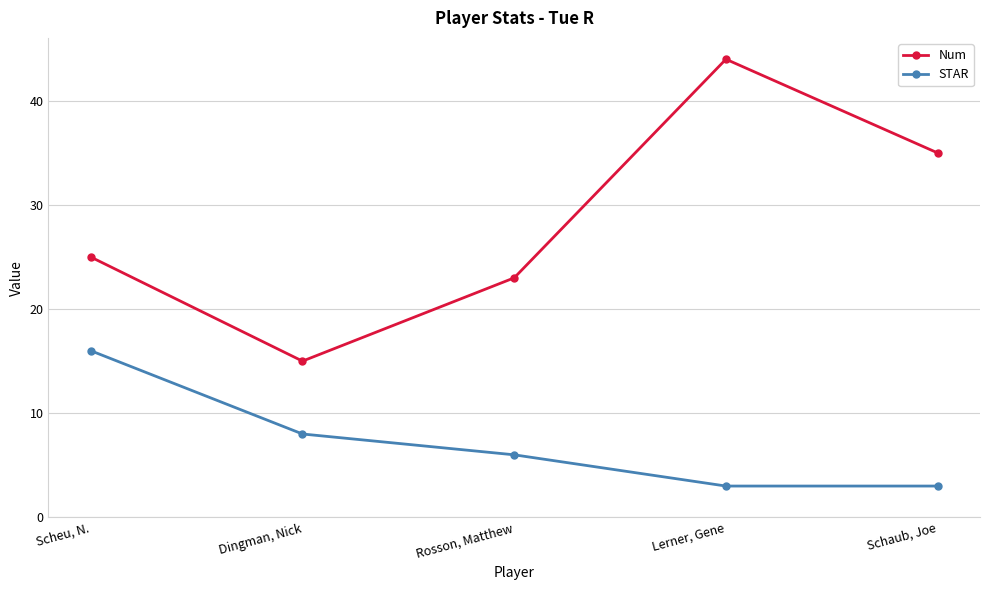

What is the sum of all STAR values?

36